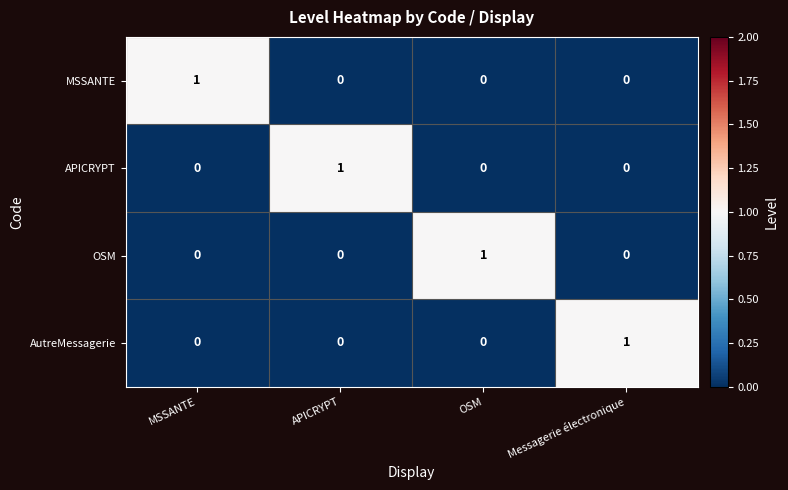

Reading left to right, what are all the values shown in this chart?

MSSANTE: MSSANTE=1	APICRYPT=0	OSM=0	Messagerie électronique=0
APICRYPT: MSSANTE=0	APICRYPT=1	OSM=0	Messagerie électronique=0
OSM: MSSANTE=0	APICRYPT=0	OSM=1	Messagerie électronique=0
AutreMessagerie: MSSANTE=0	APICRYPT=0	OSM=0	Messagerie électronique=1